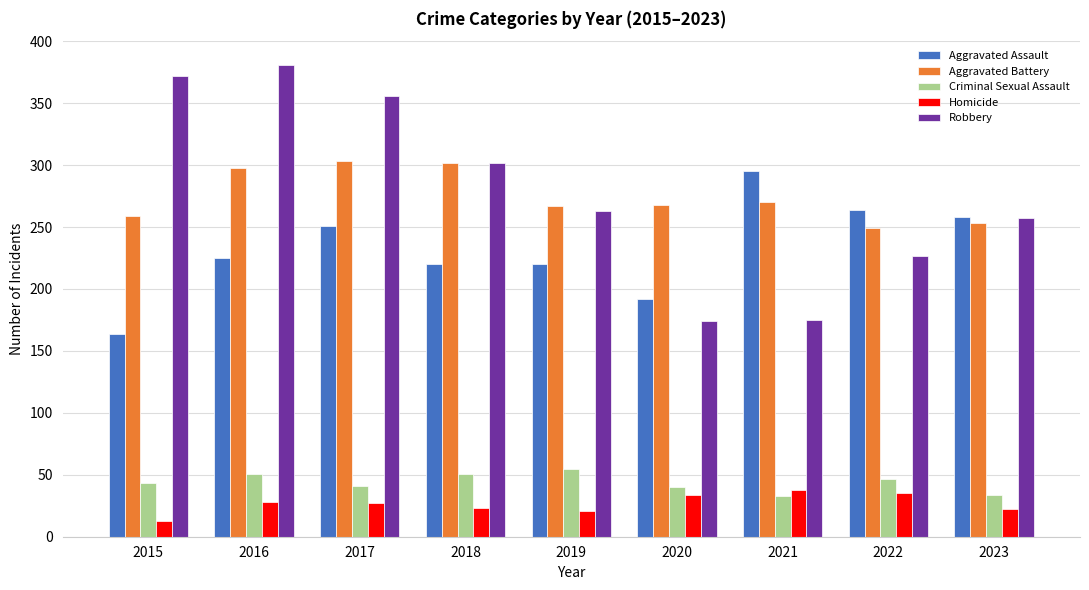

What is the maximum value for Criminal Sexual Assault?

55